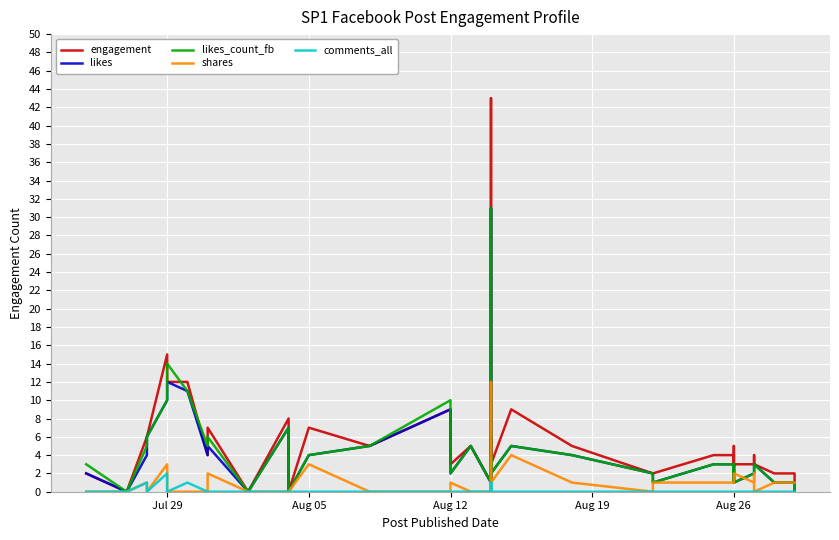

What is the approximate value of engagement at Aug 26?

2